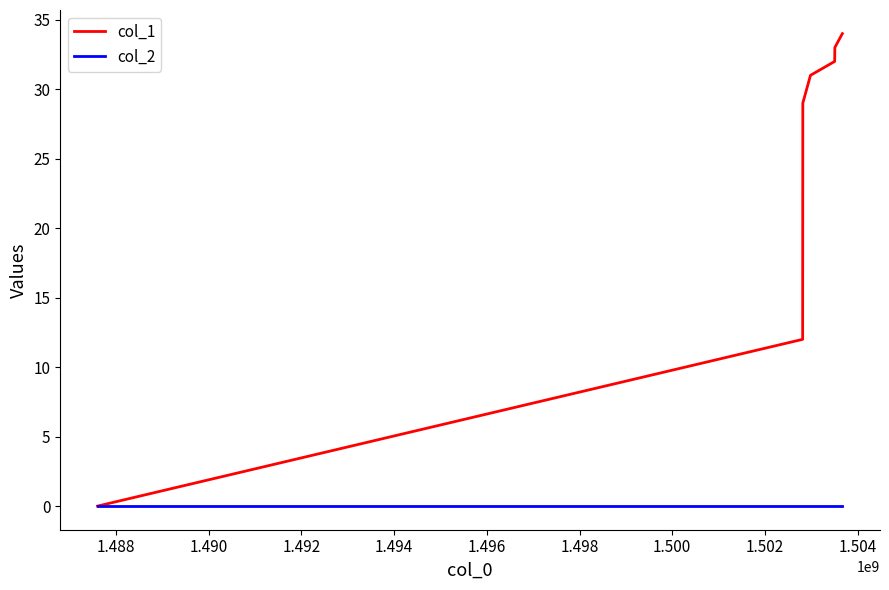

Which series has the largest range (max minus min)?

col_1